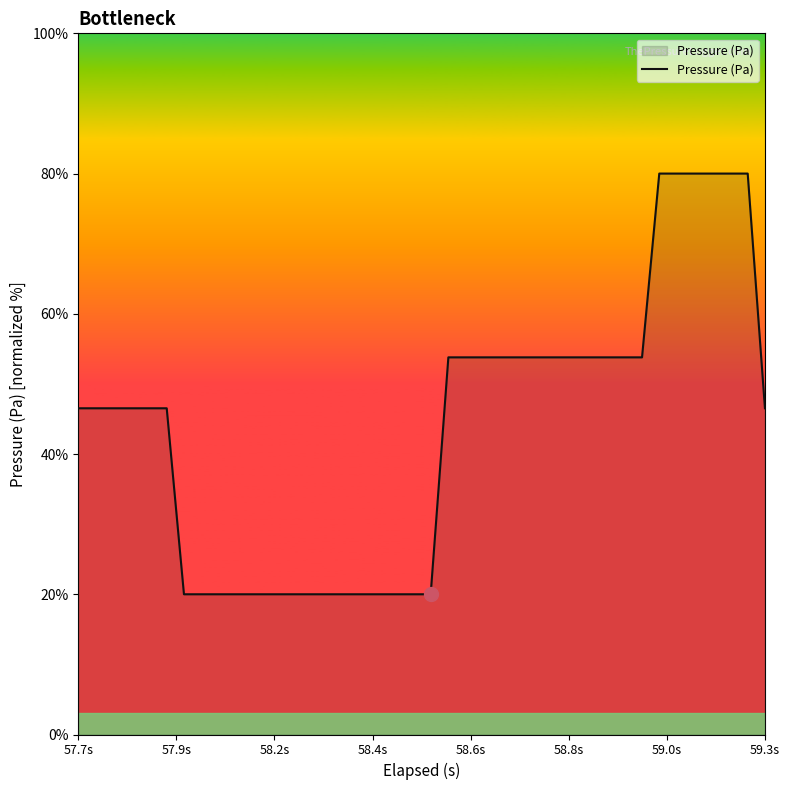

What is the smallest value displayed?

20.0